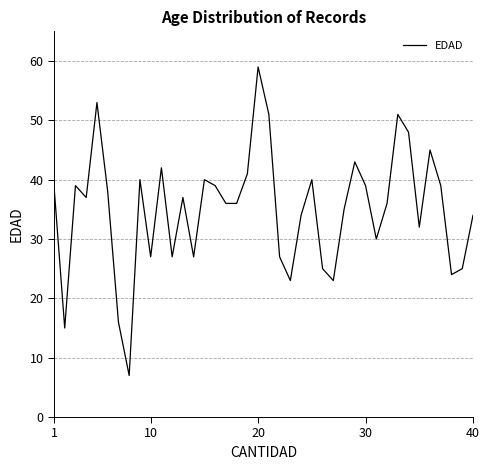

What is the smallest value displayed?

7